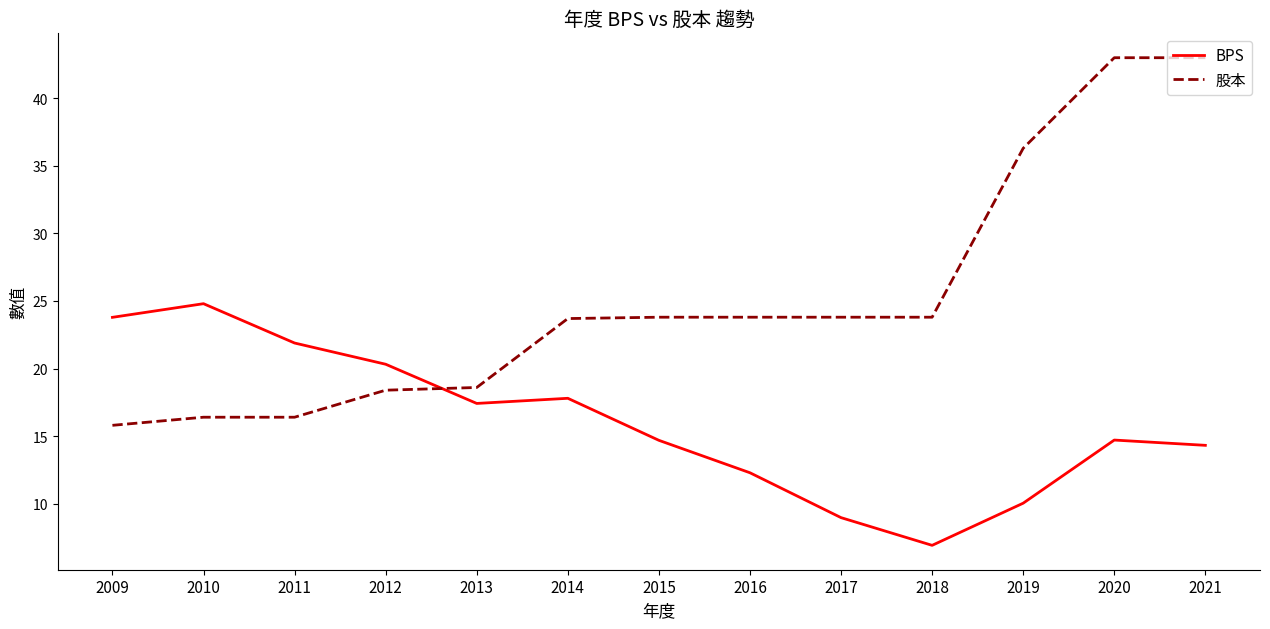

List the series in order of their overall mean, lowest first.

BPS, 股本